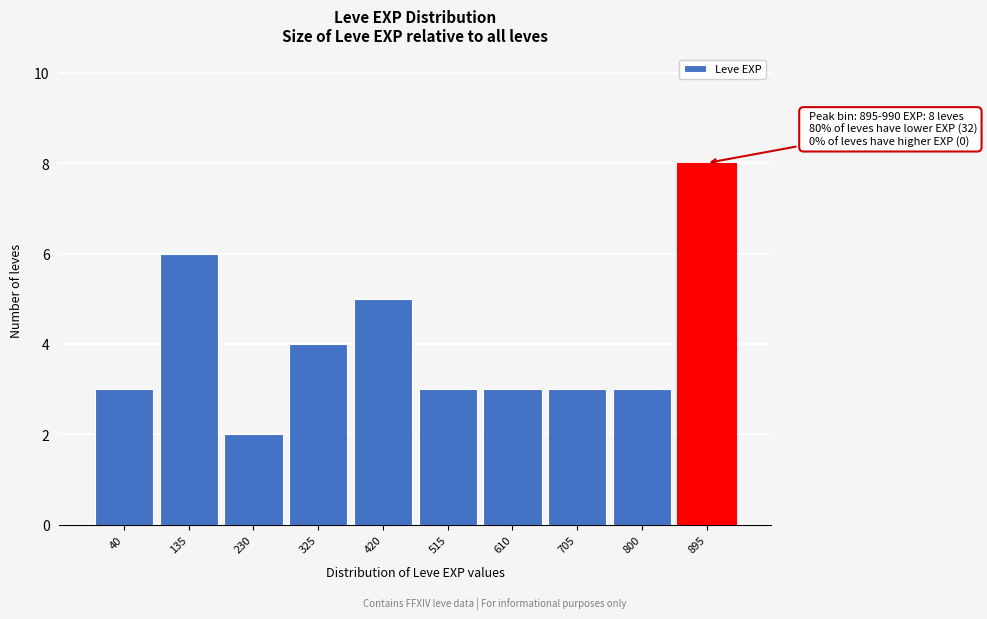

Reading left to right, list all the values displayed in this chart.

3	6	2	4	5	3	3	3	3	8